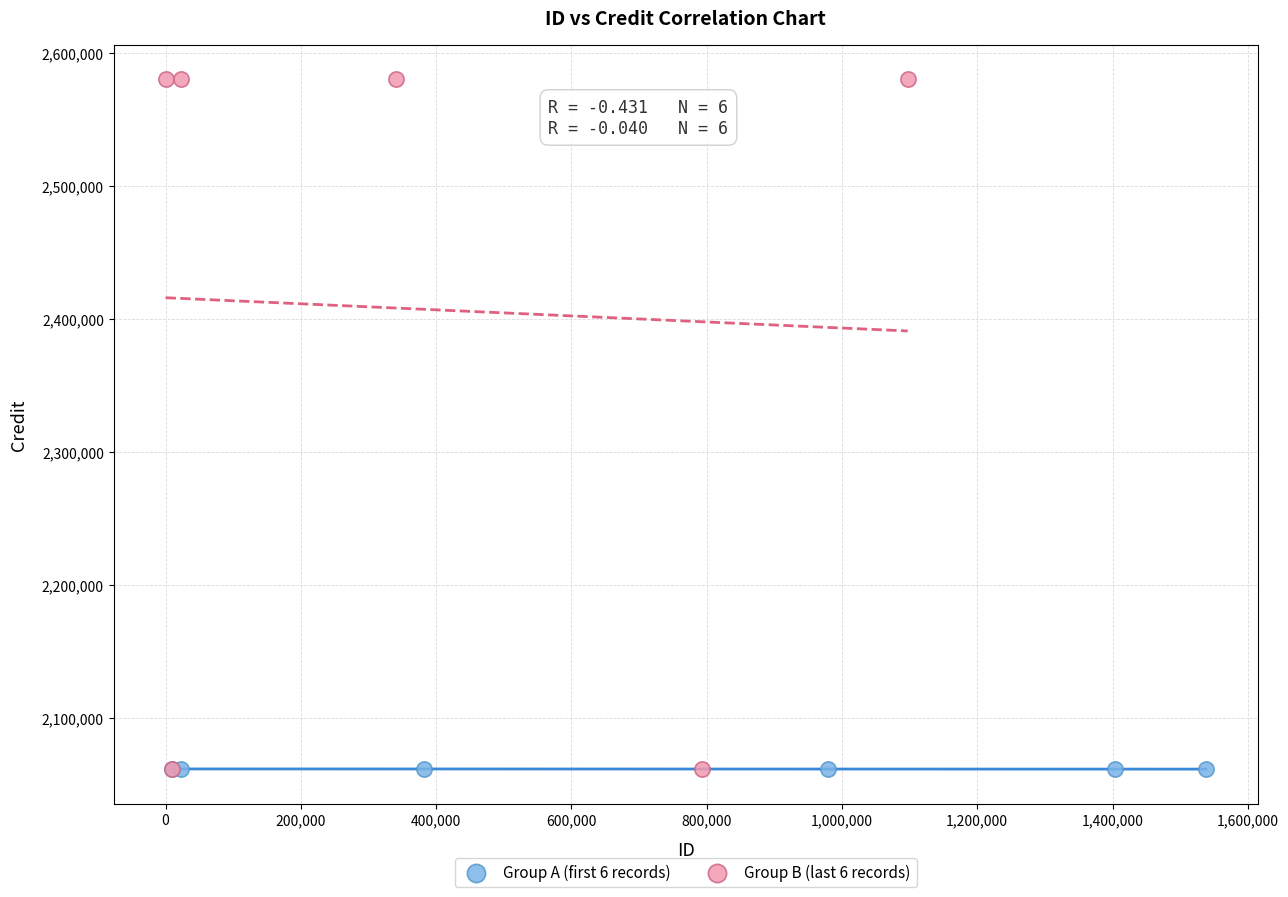

Which series reaches the maximum Y coordinate?

Group B (last 6 records)